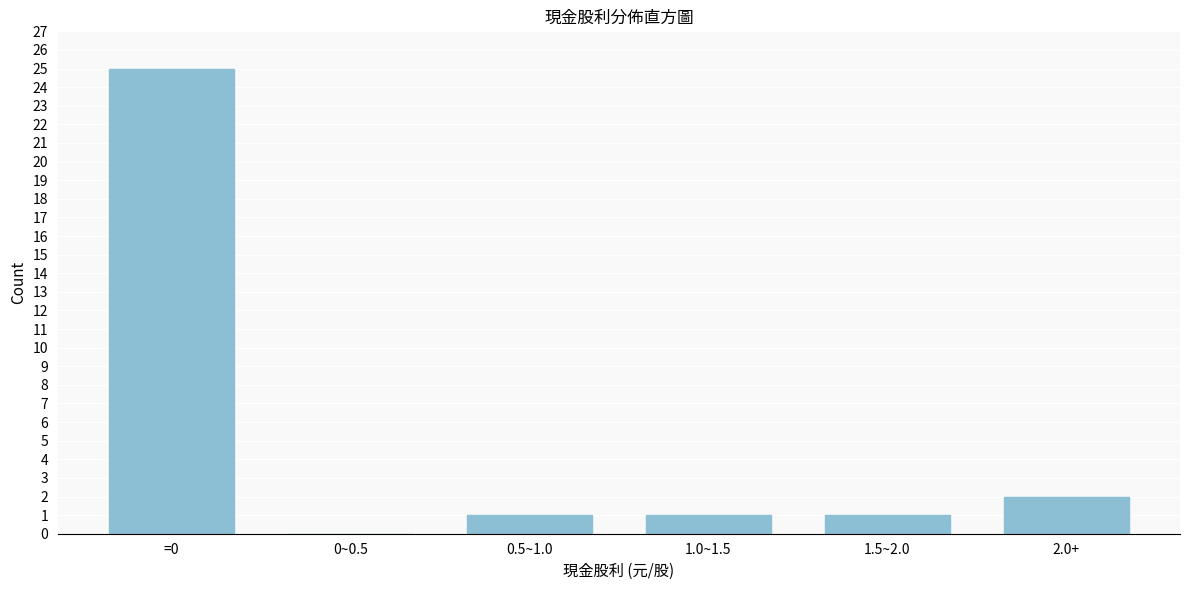

Reading left to right, transcribe all the data shown in this chart.

=0=25	0~0.5=0	0.5~1.0=1	1.0~1.5=1	1.5~2.0=1	2.0+=2